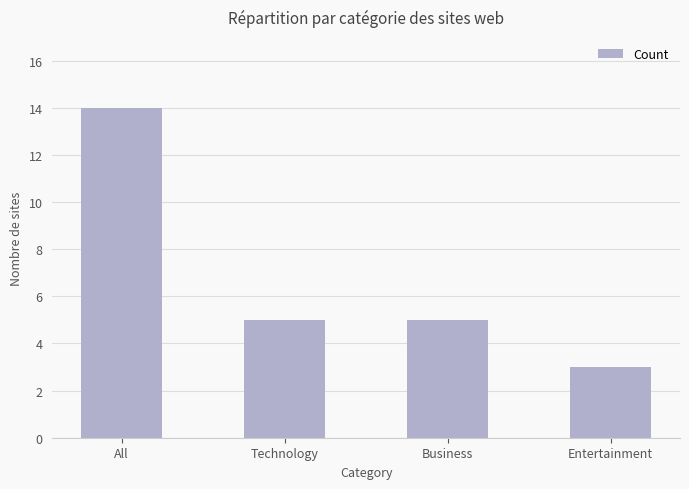

At which category does the chart reach its minimum across all series?

Entertainment